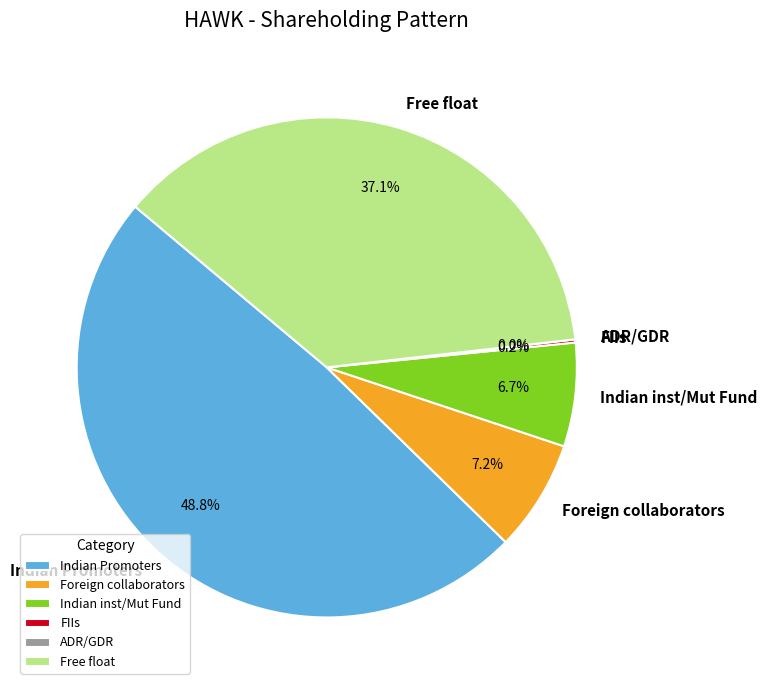

Which slice is the smallest?

ADR/GDR